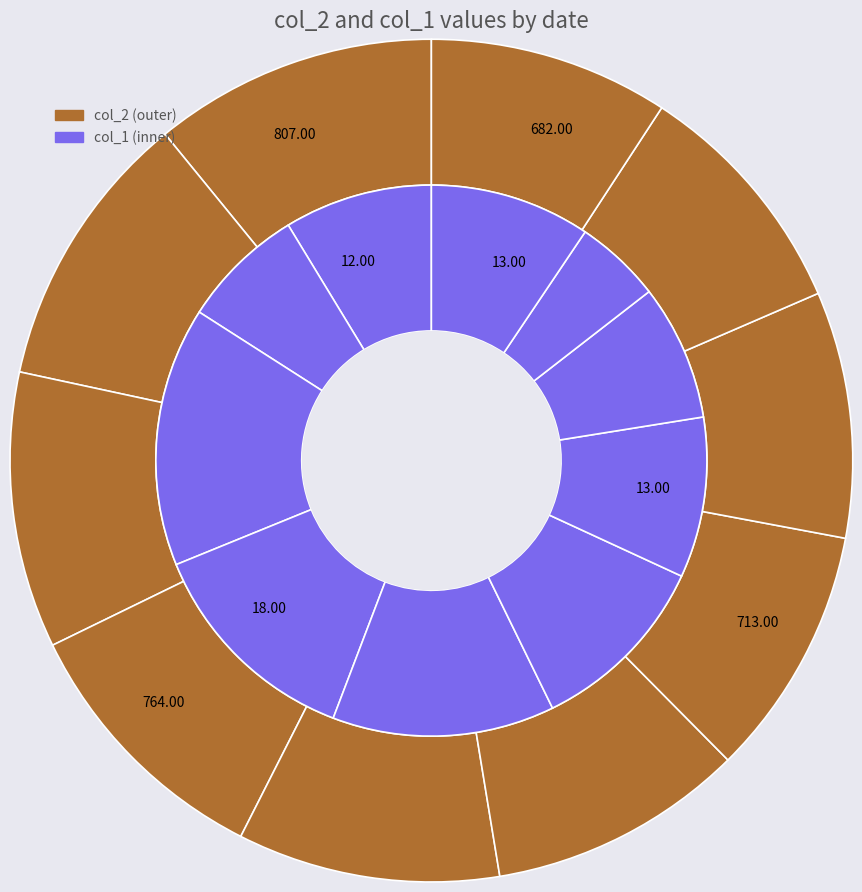

To the nearest percent, what portion does 2020-04-19 represent?

11%